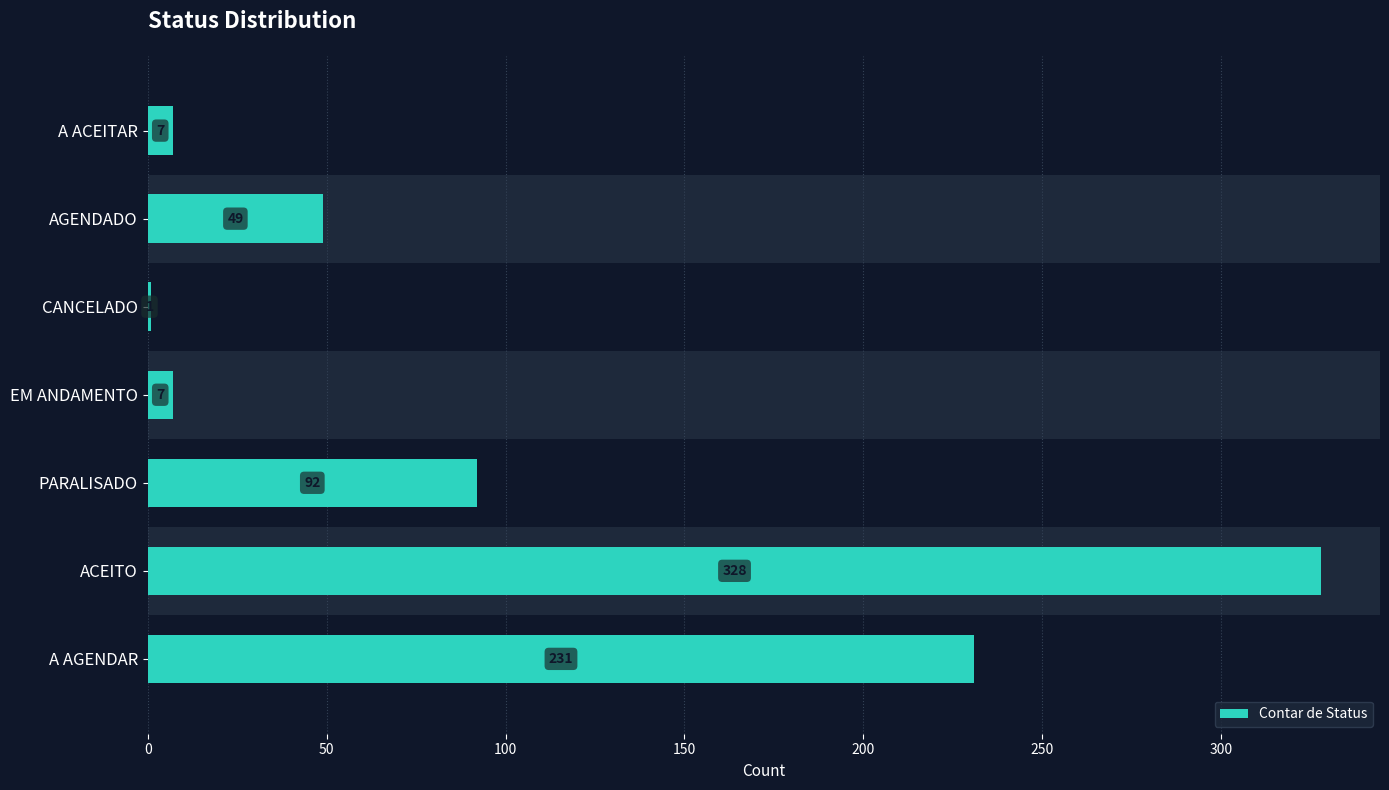

How many distinct data groups are displayed?

1